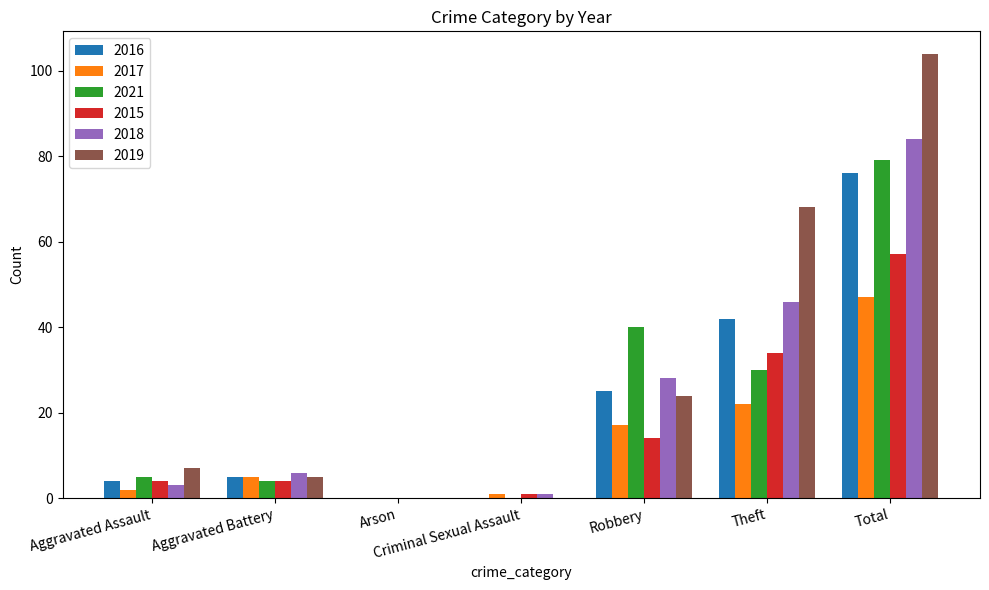

What is the highest value of the 2017 series?

47